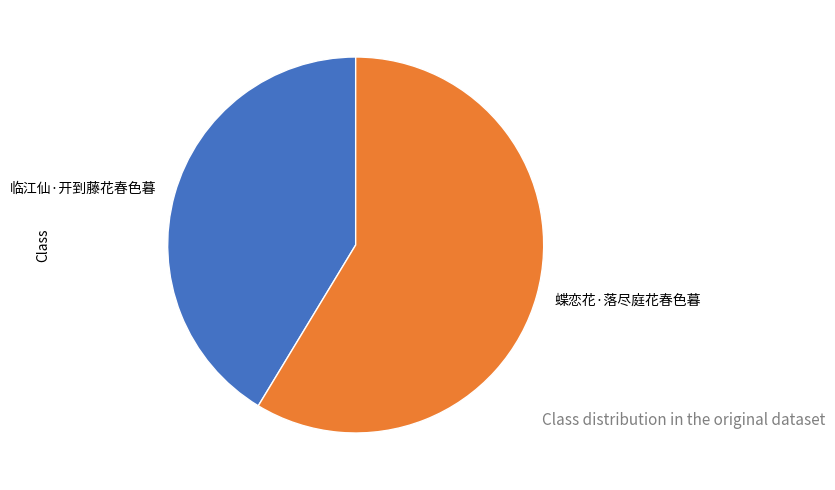

How many segments does this pie chart have?

2